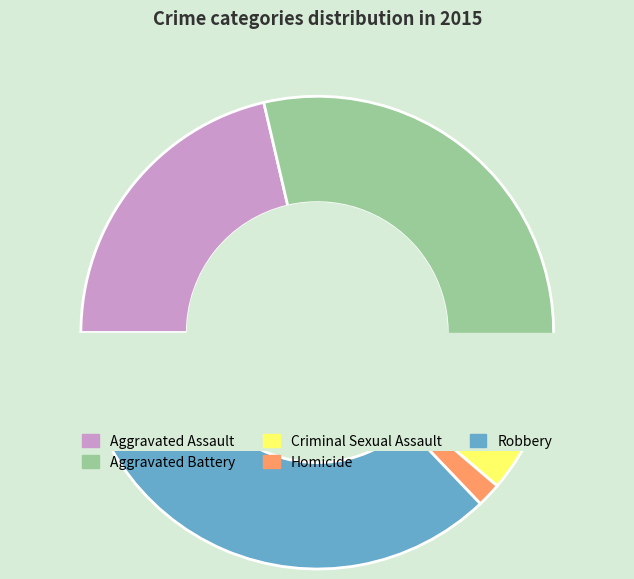

How many segments does this pie chart have?

5